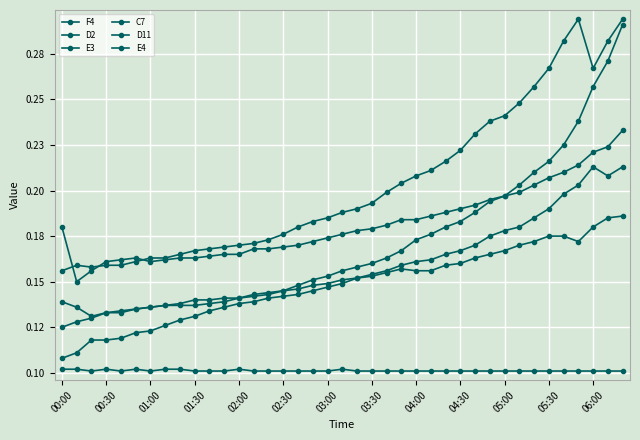

What is the average value of the E4 series?

0.2